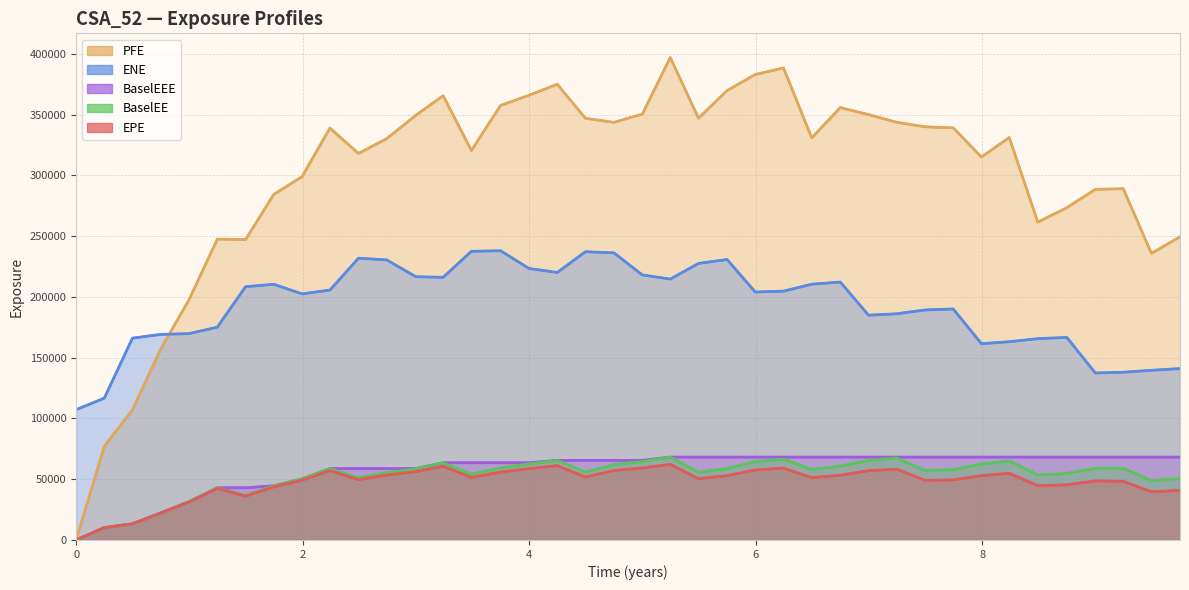

How many lines are shown in the chart?

5